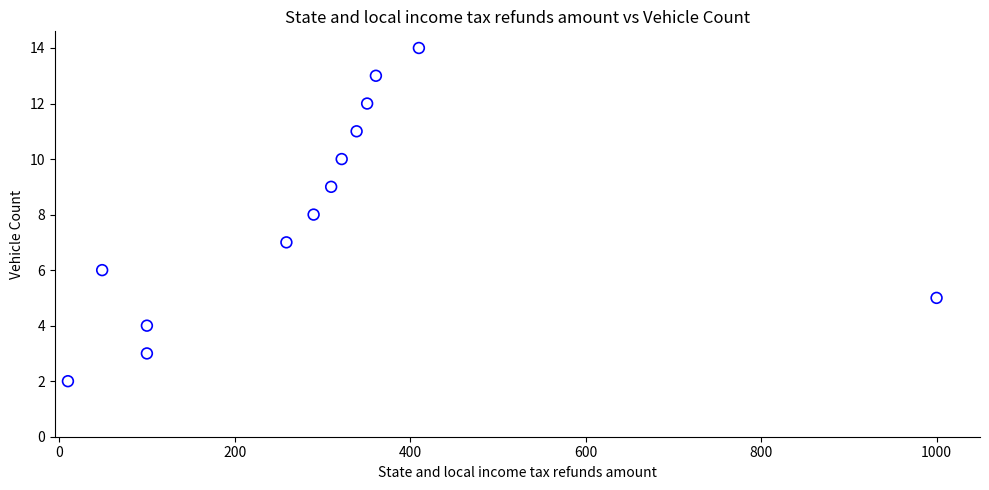

What is the range of X values (max minus min)?

990